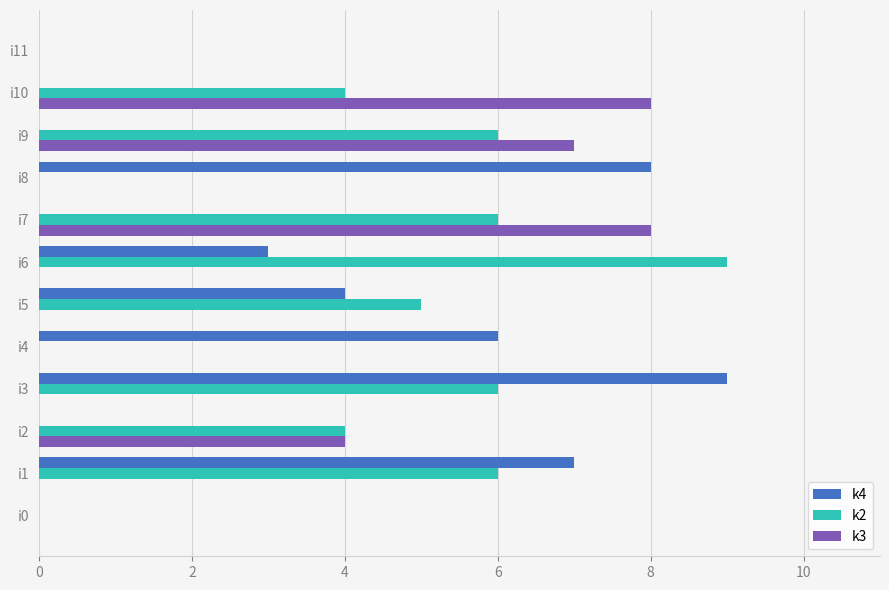

Count the number of categories in the chart.

12